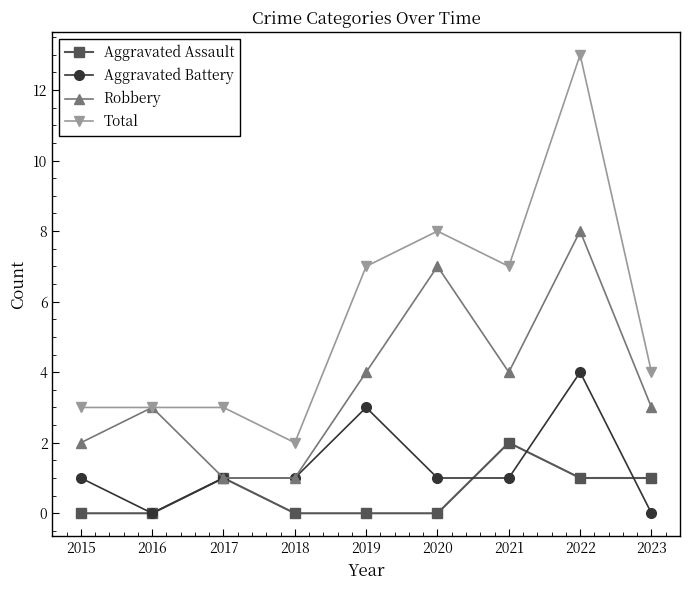

How many interior local peaks does the Robbery series have?

3